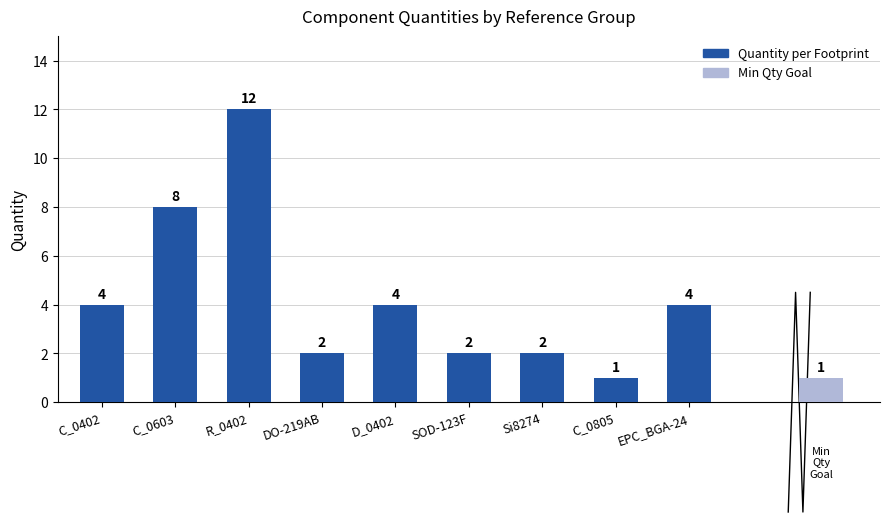

What is the change in value from C_0805 to EPC_BGA-24?

+3